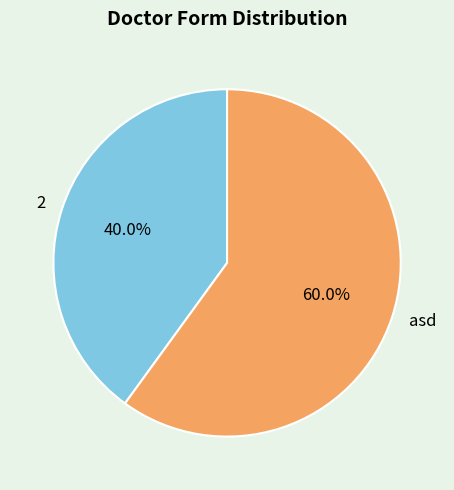

What is the majority slice?

asd